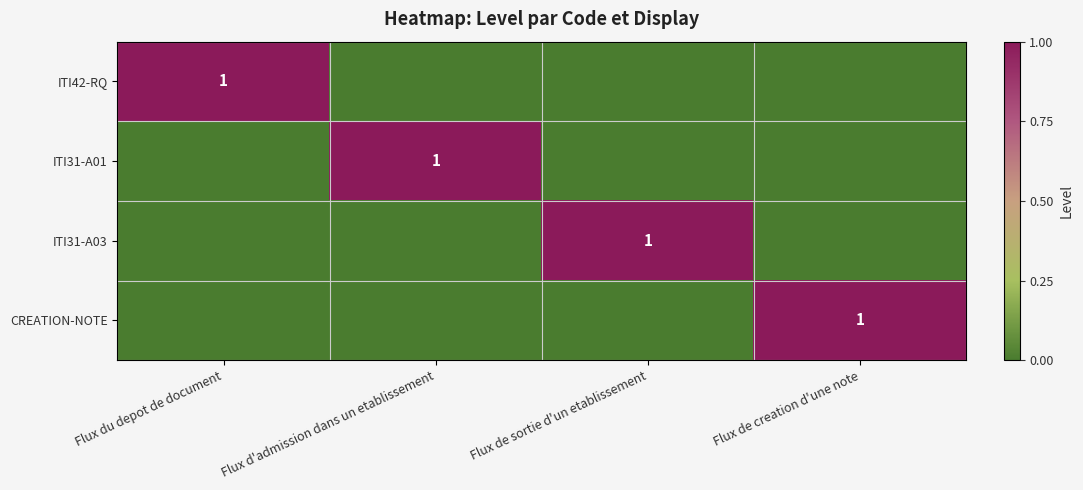

Count the number of categories in the chart.

4